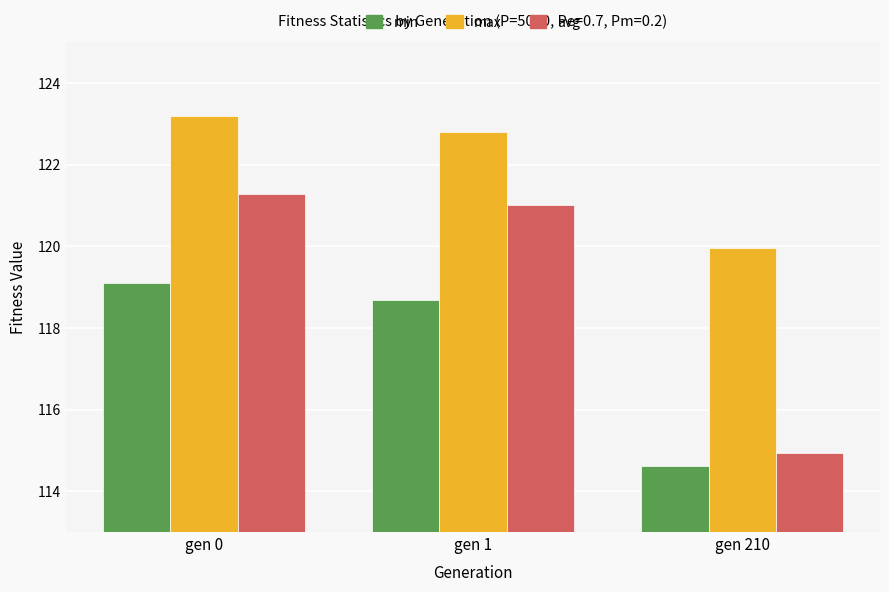

Read the max value at gen 210.

120.0